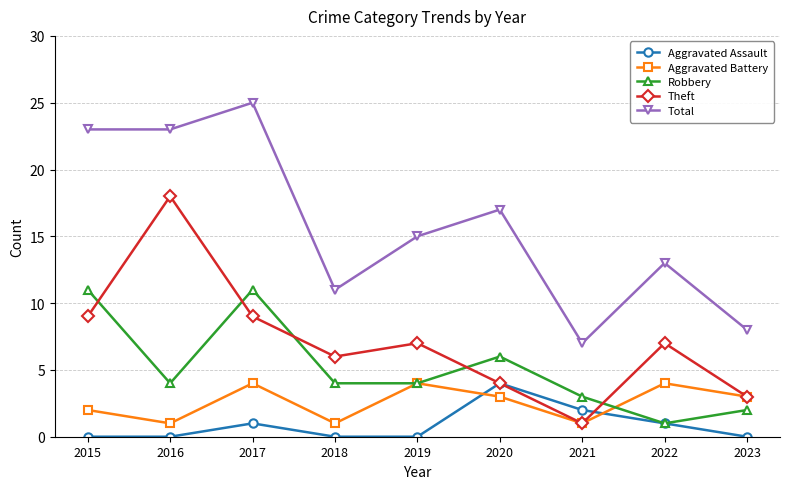

How many values in the Total series are below 15?

4